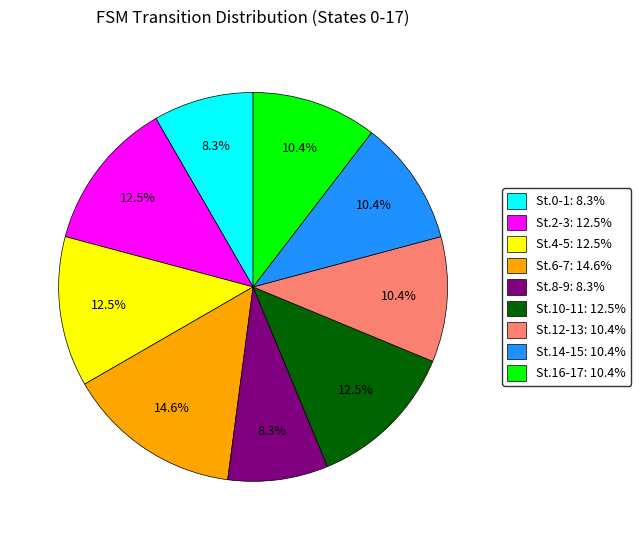

Is there any slice that represents more than half of the pie?

No